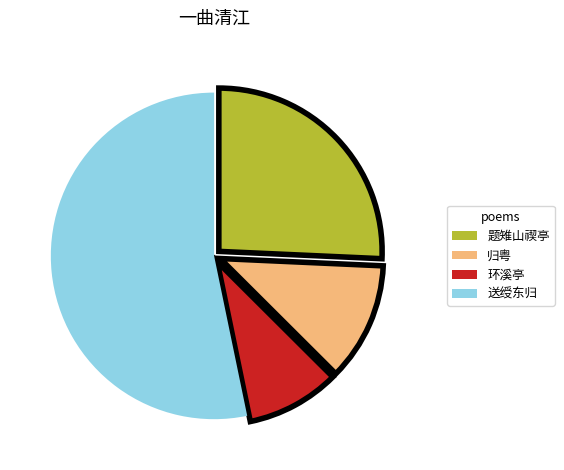

Is there a majority slice in this chart?

Yes